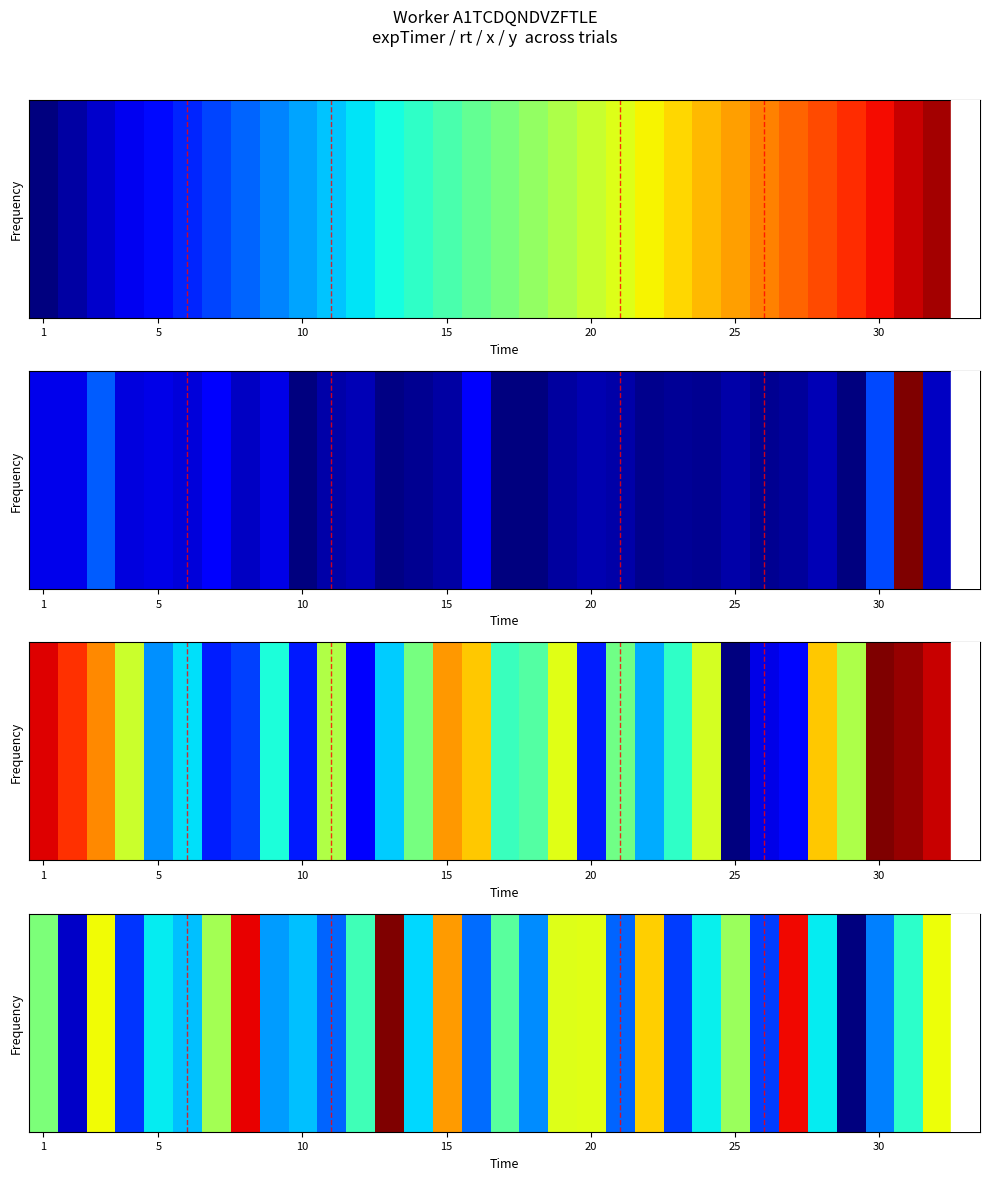

What is the difference between the maximum and minimum values?

332